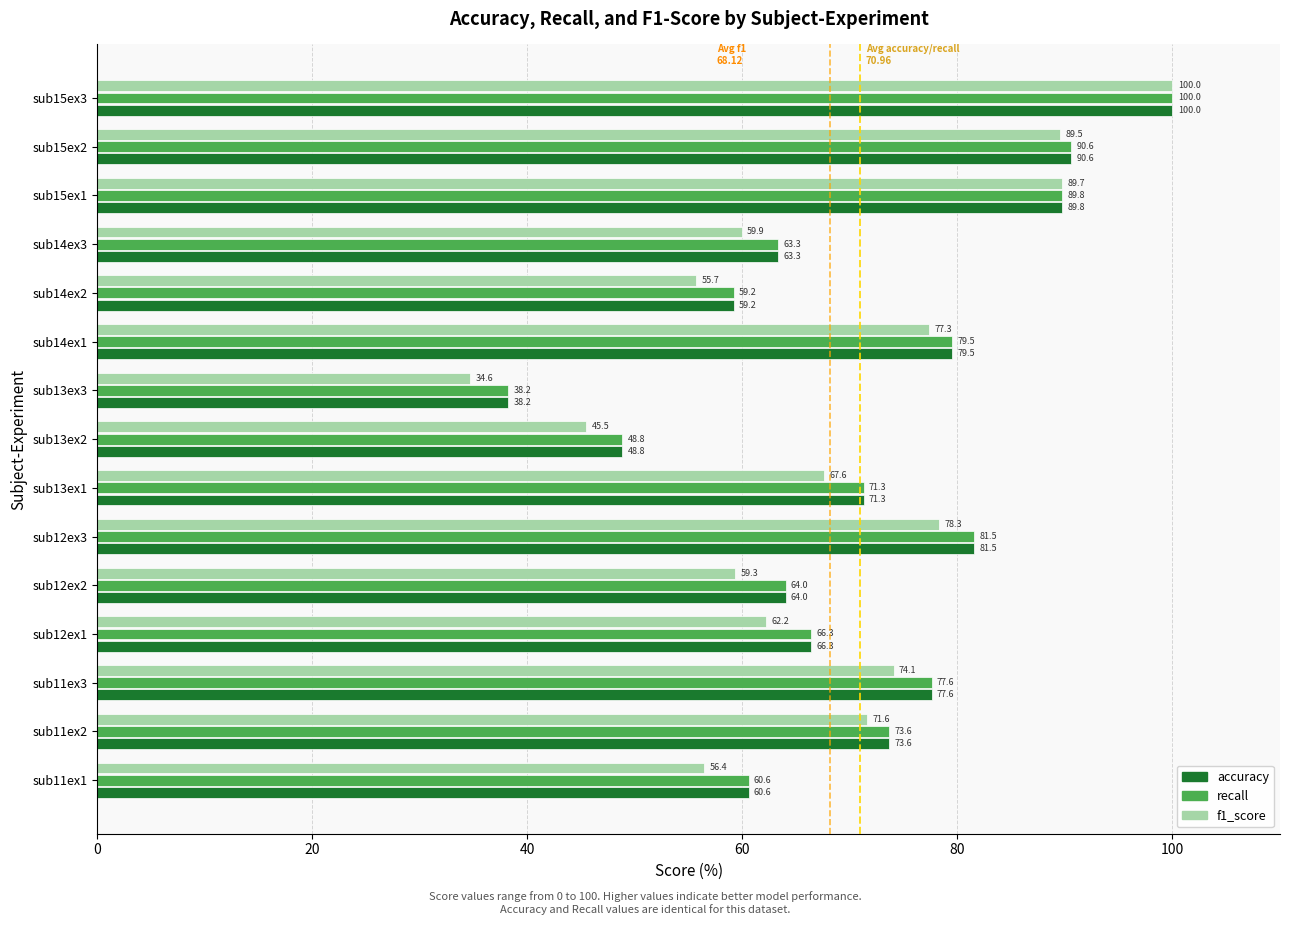

What is the difference between the second highest and second lowest values in the f1_score series?

44.3